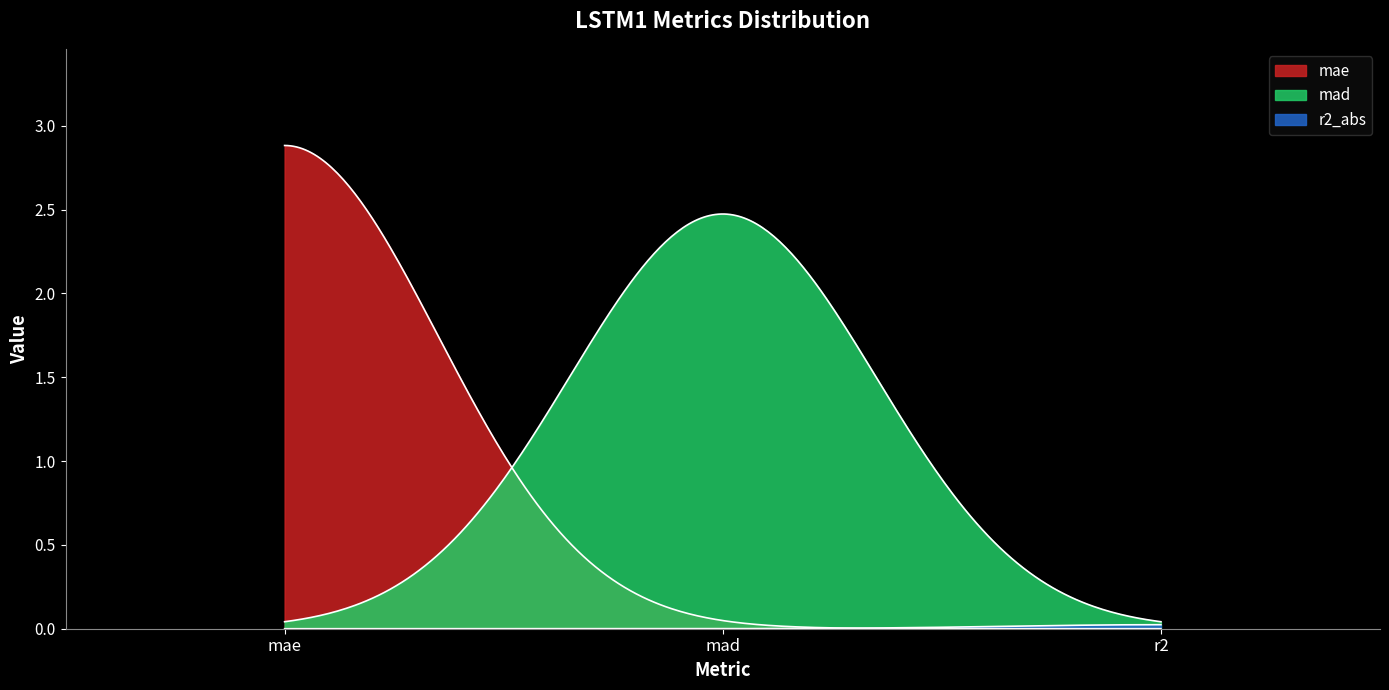

Is the value of r2_abs at r2 greater than the value of mae at mae?

No